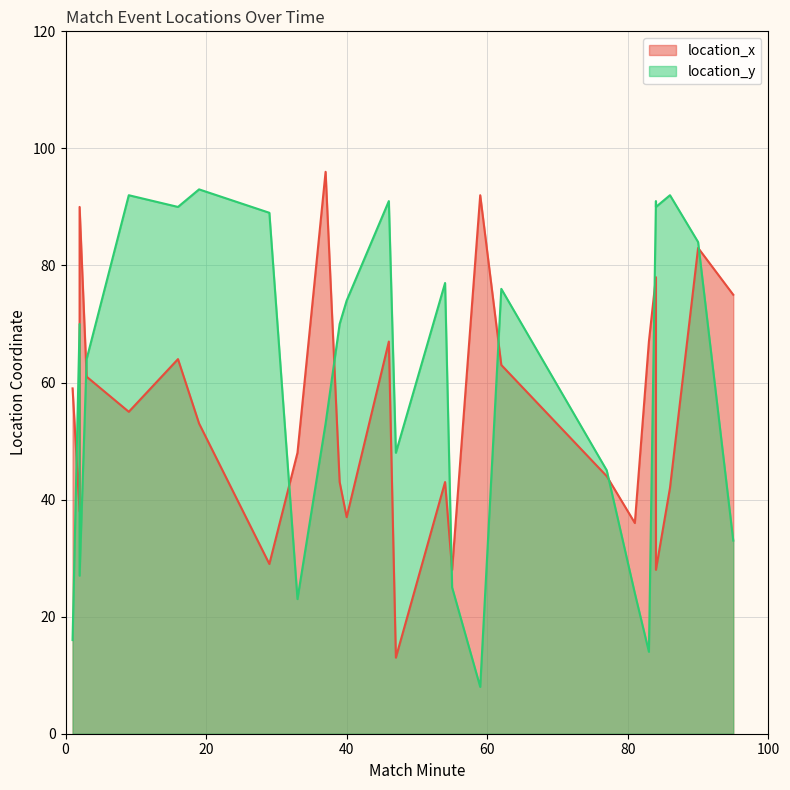

The location_y series shows 45 at 77. True or false?

True